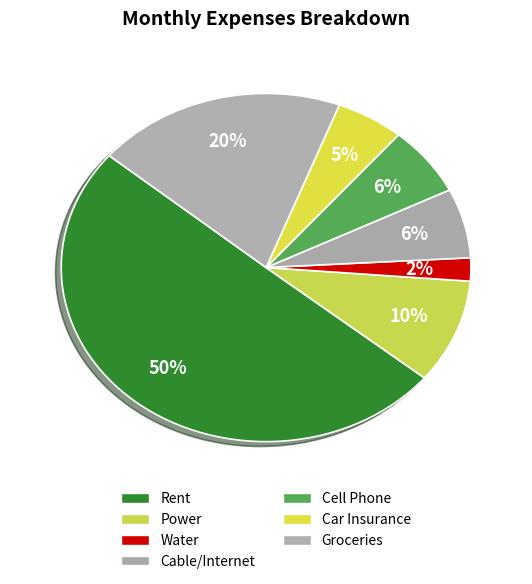

What percentage is the Power slice, to the nearest percent?

10%